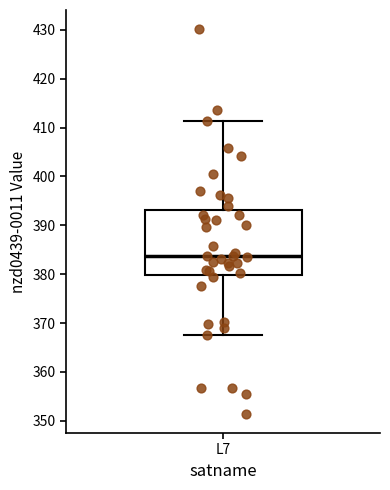

Read this box plot against the y-axis: the position of the median line, the range covered by the box, and the ends of both whiskers. The values are not printed on the chart, so give them approximately, as read against the axis.

median 384, box 380 to 393, whiskers 368 to 411